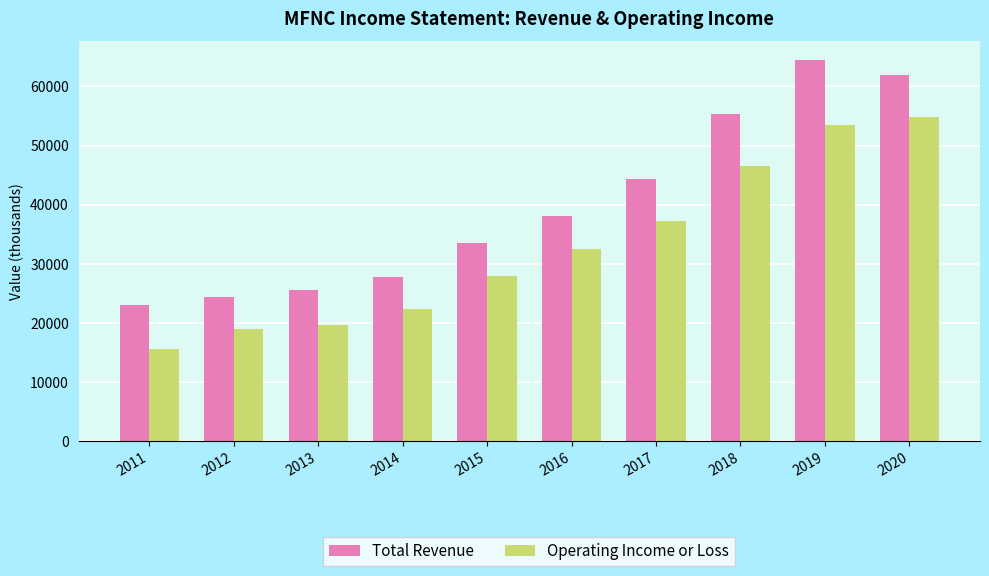

Read the Operating Income or Loss value at 2014.

22300